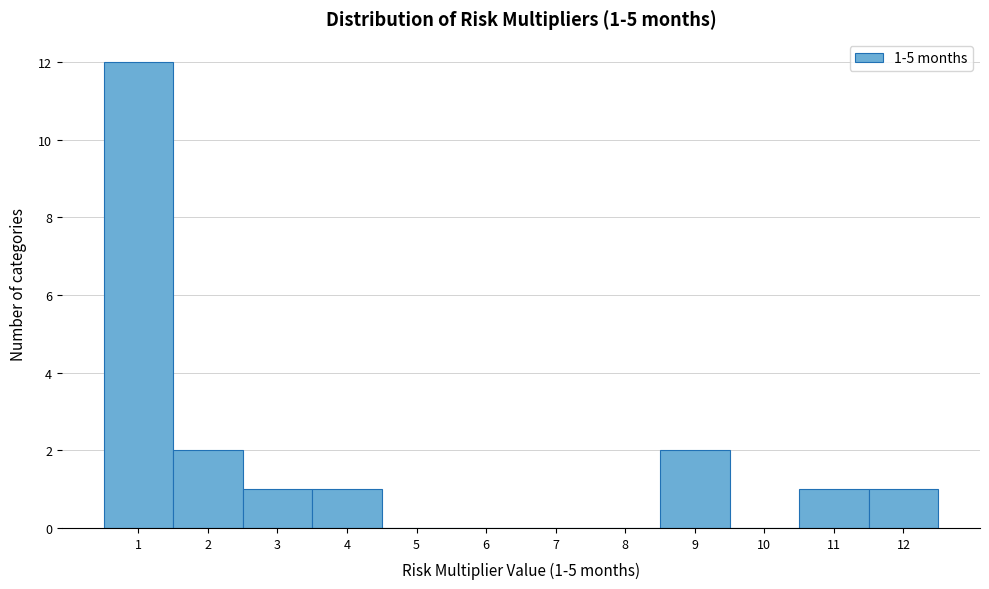

Reading left to right, what are all the values shown in this chart?

1=12	2=2	3=1	4=1	5=0	6=0	7=0	8=0	9=2	10=0	11=1	12=1